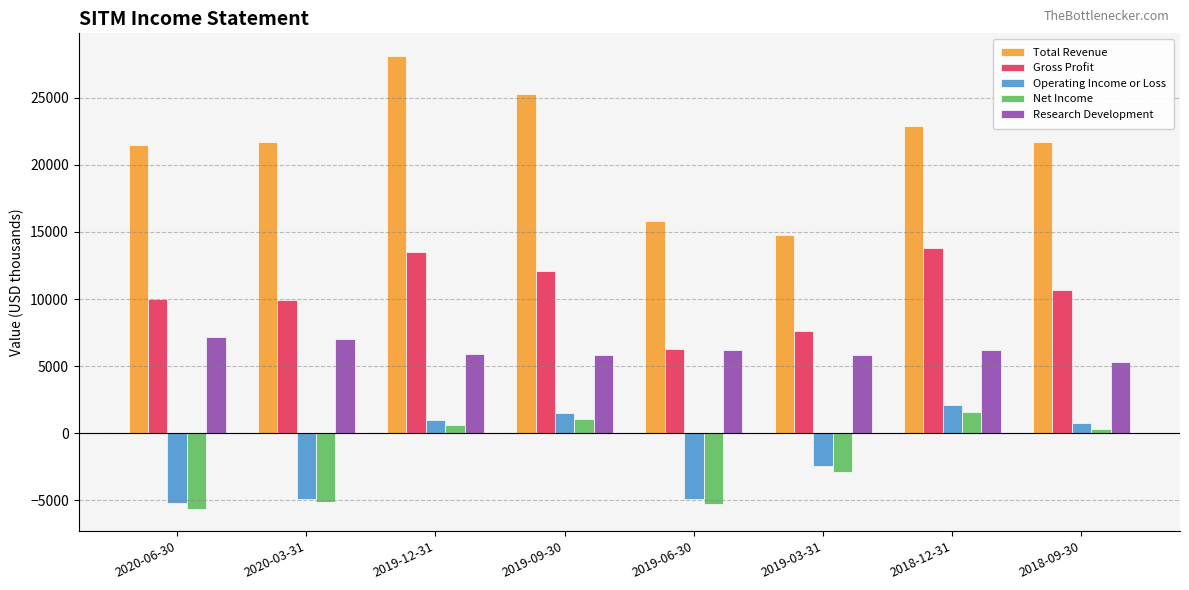

The value of Research Development at 2020-03-31 is 7000. True or false?

True